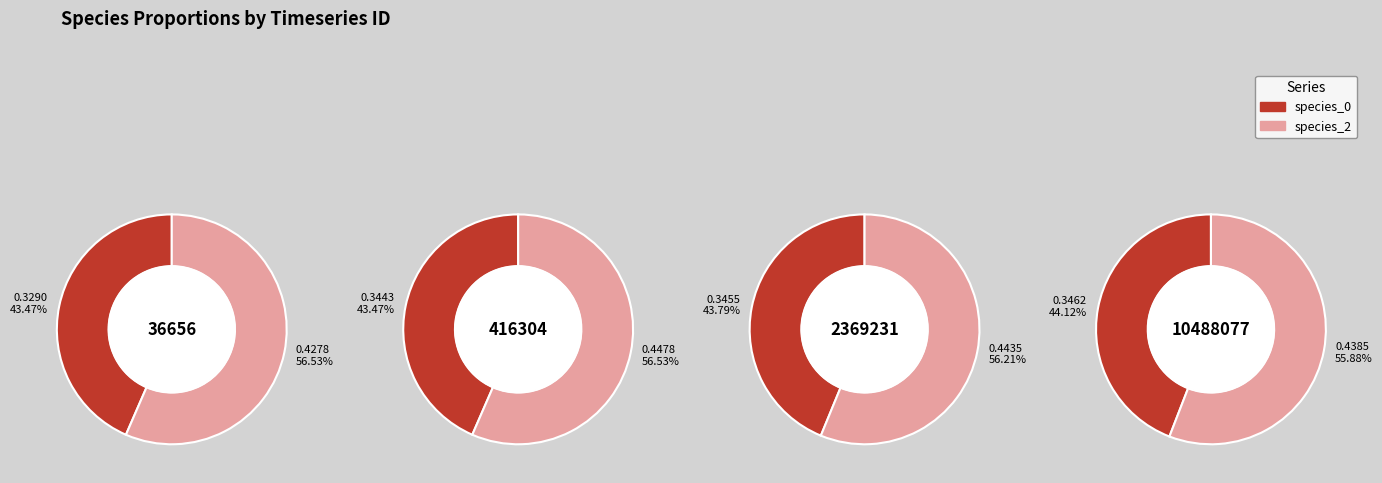

To the nearest percent, what is the difference between the 416304 and 10488077 slice percentages?

1%